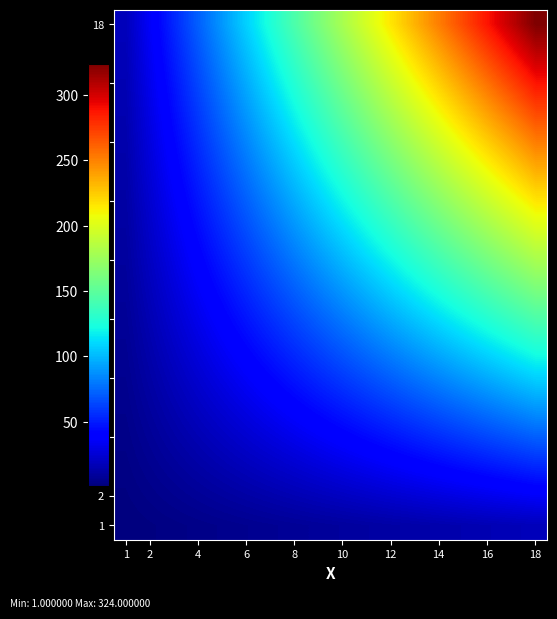

How many distinct data groups are displayed?

18